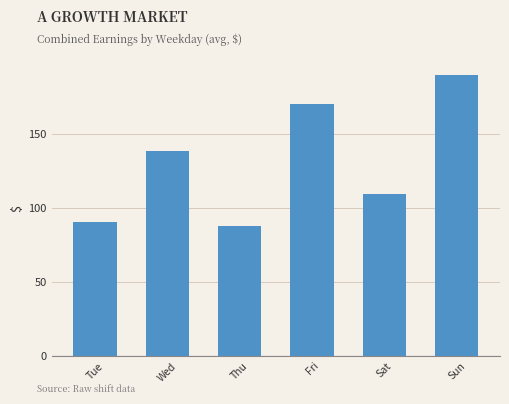

Reading right to left, transcribe all the data shown in this chart.

Sun=189.6	Sat=109.6	Fri=170.0	Thu=88.0	Wed=138.6	Tue=90.8